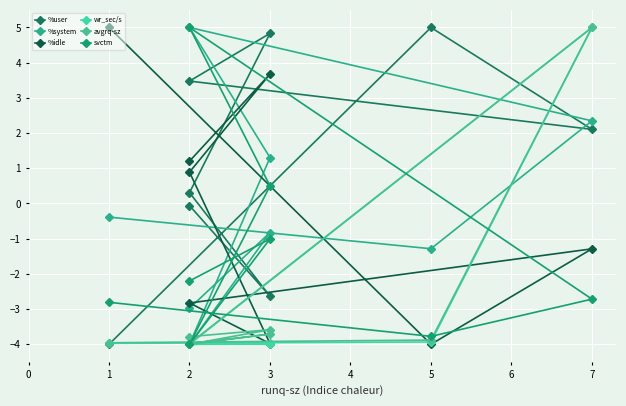

Count the number of categories in the chart.

8